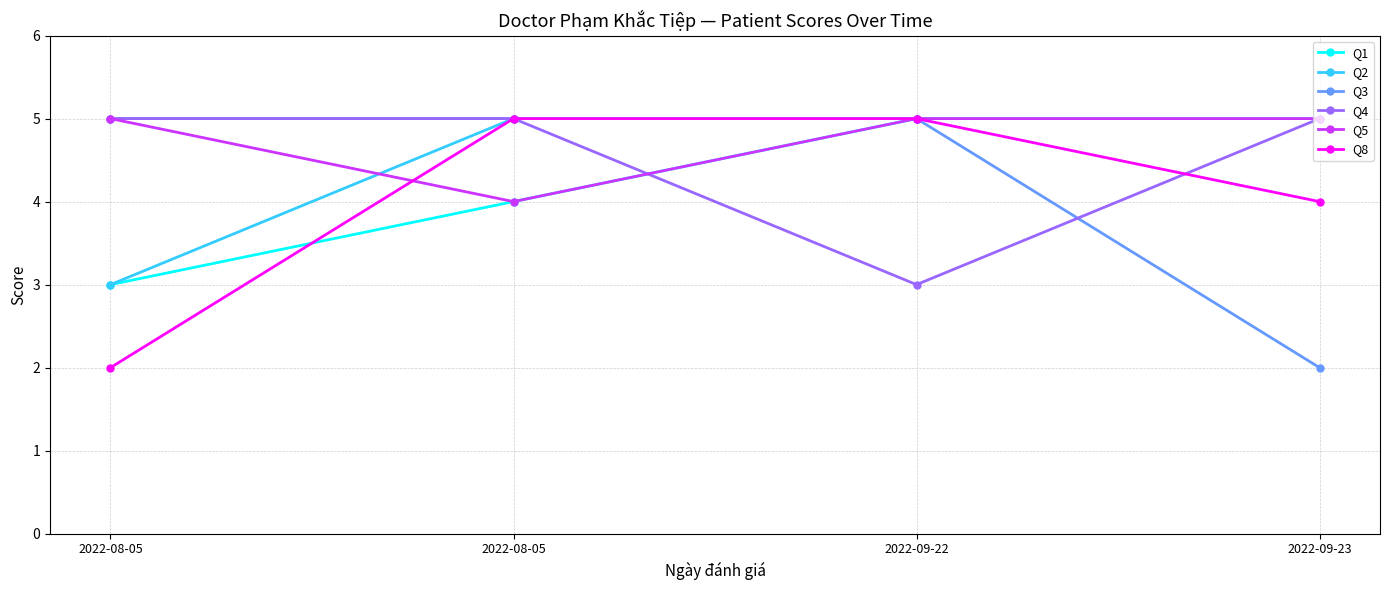

What are all the series names shown in the legend?

Q1, Q2, Q3, Q4, Q5, Q8